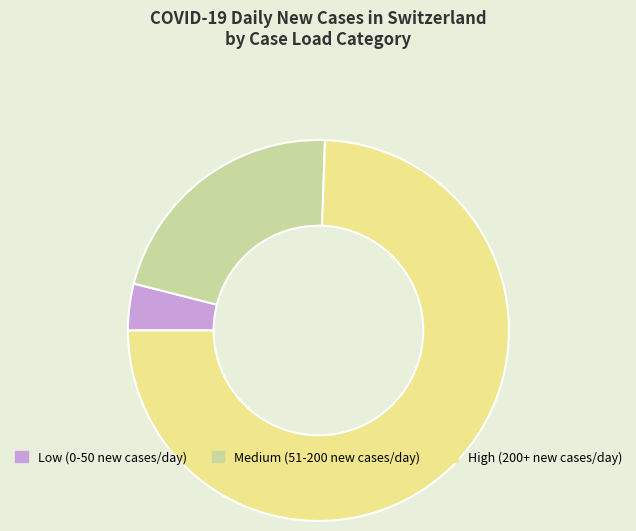

Rank the categories by value from lowest to highest.

Low (0-50 new cases/day), Medium (51-200 new cases/day), High (200+ new cases/day)